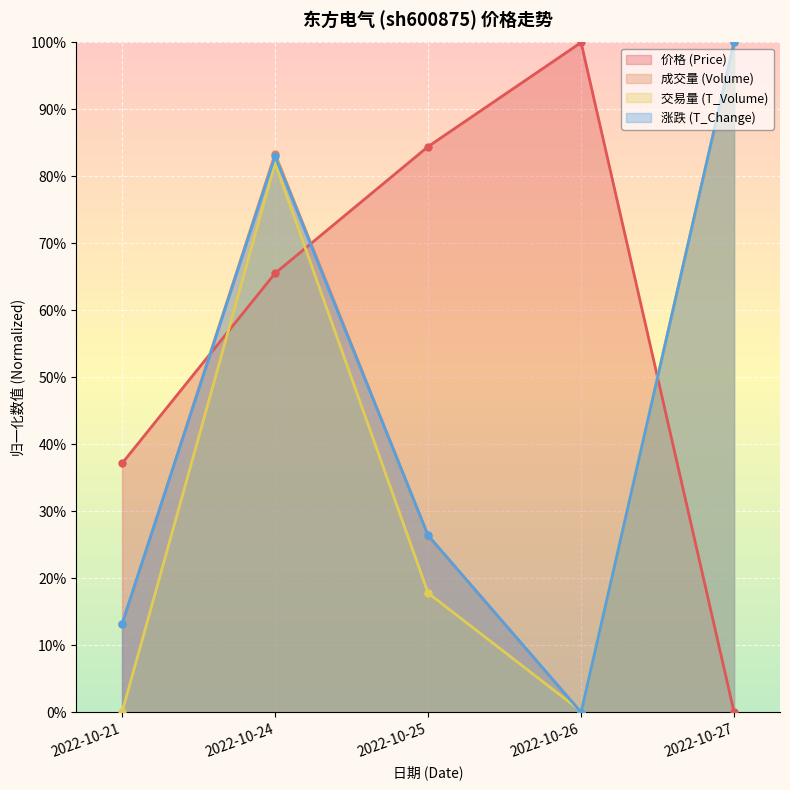

Read the volume value at 2022-10-25.

0.3